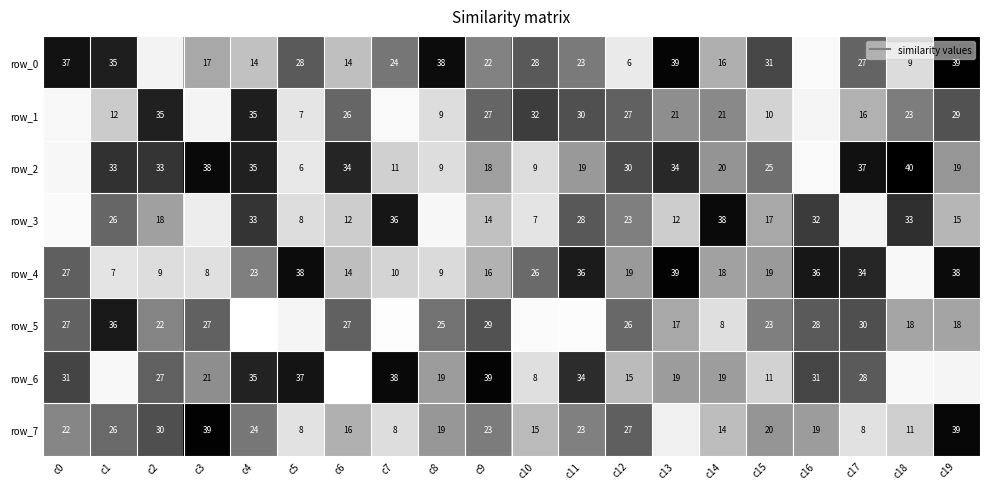

How many data points does each series have?

20